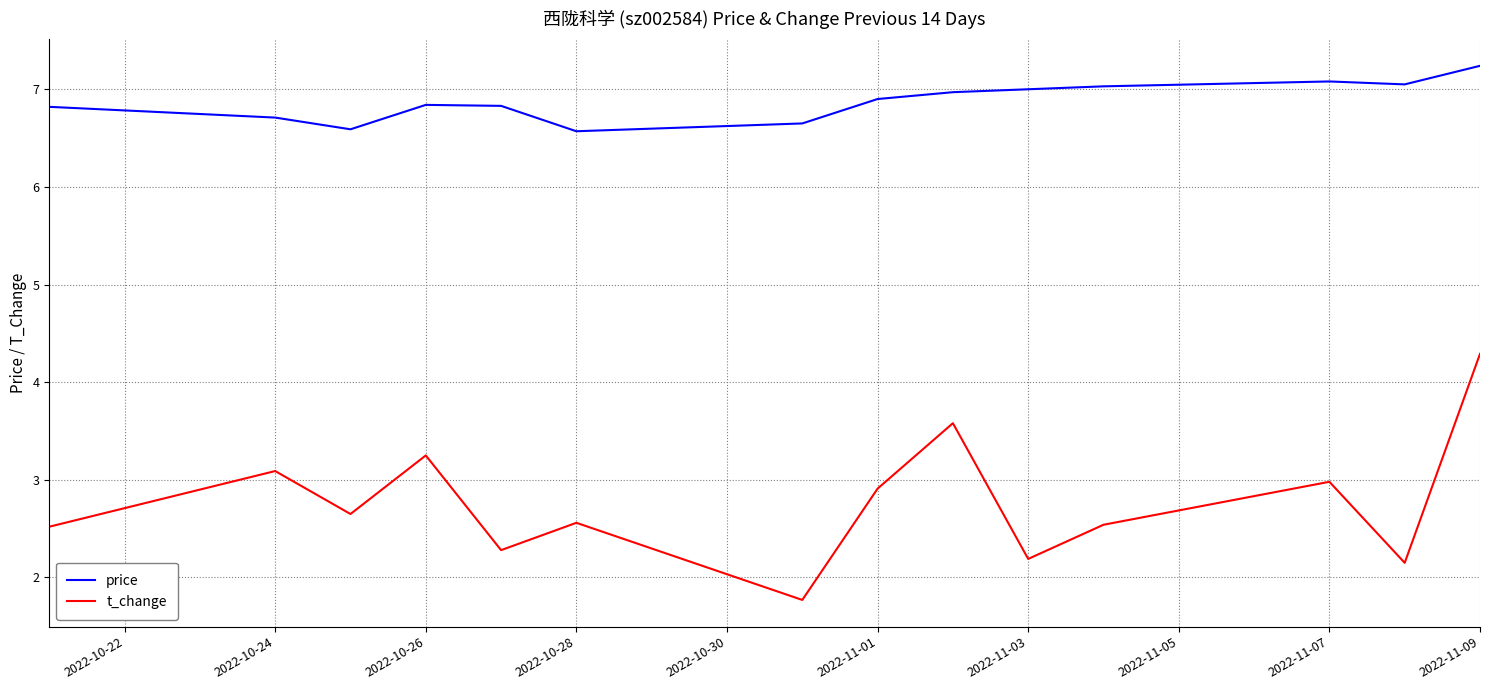

Which series has the widest spread of values?

t_change